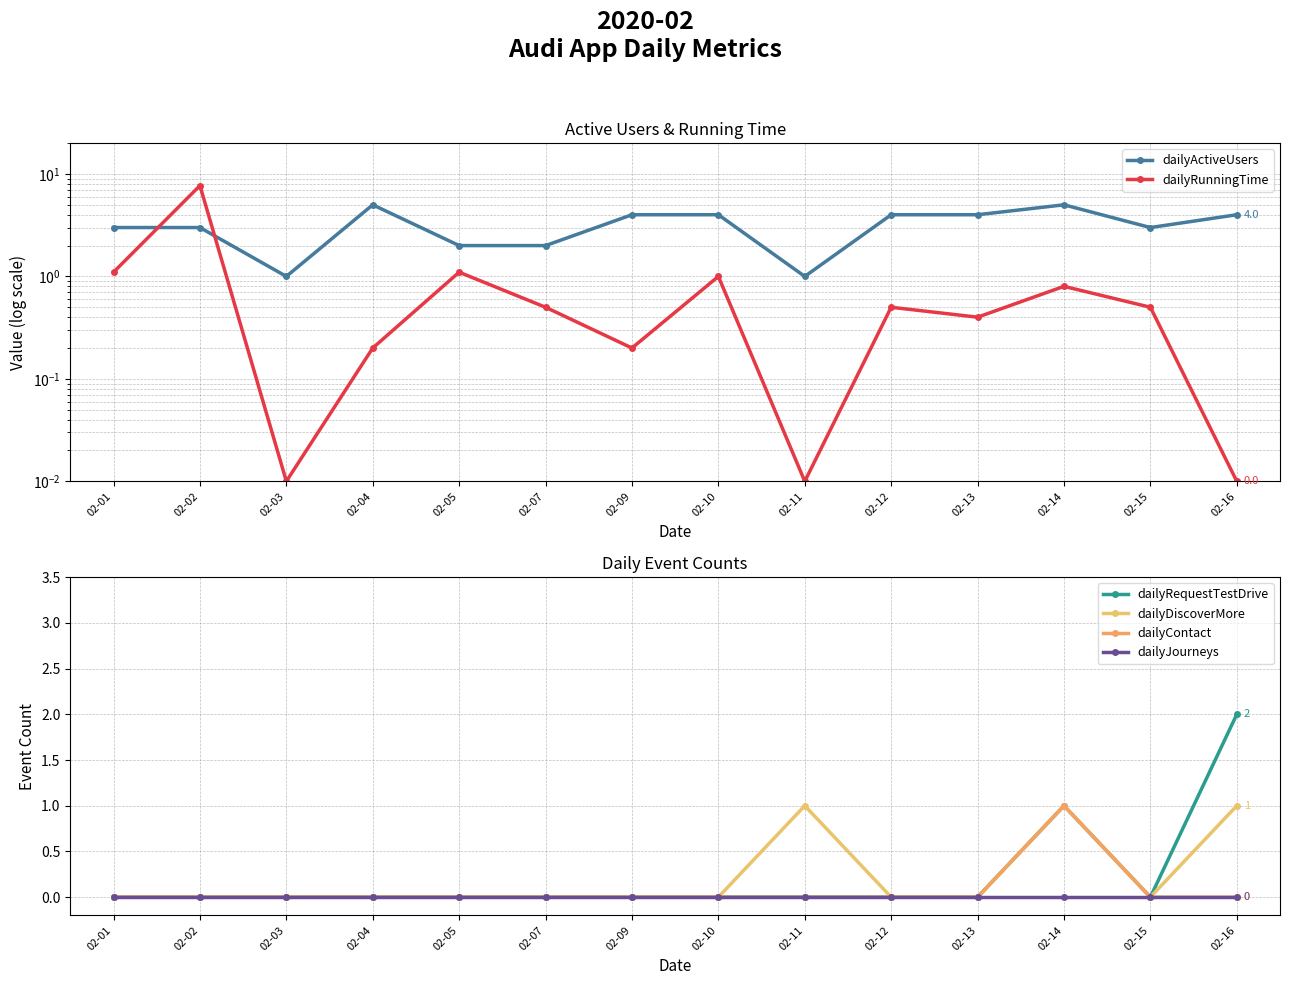

How many values in dailyRequestTestDrive are above zero?

2